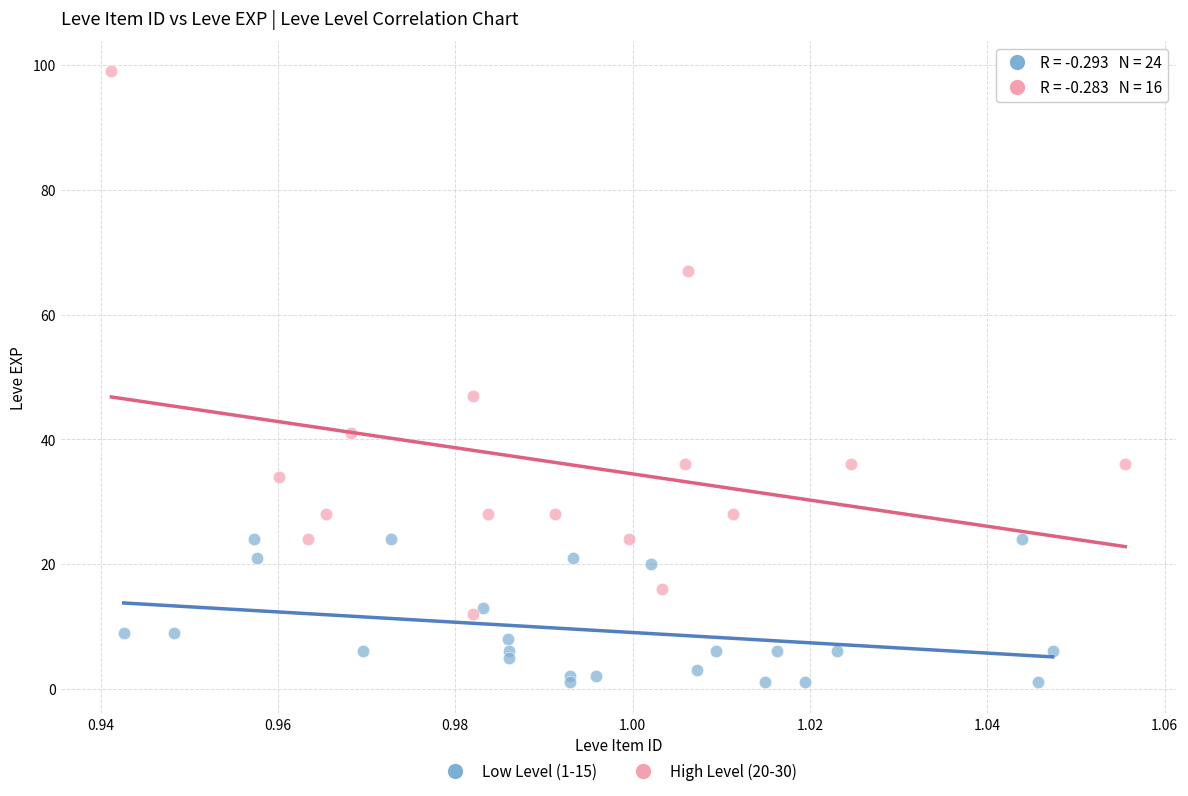

Which series reaches the maximum Y coordinate?

High Level (20-30)